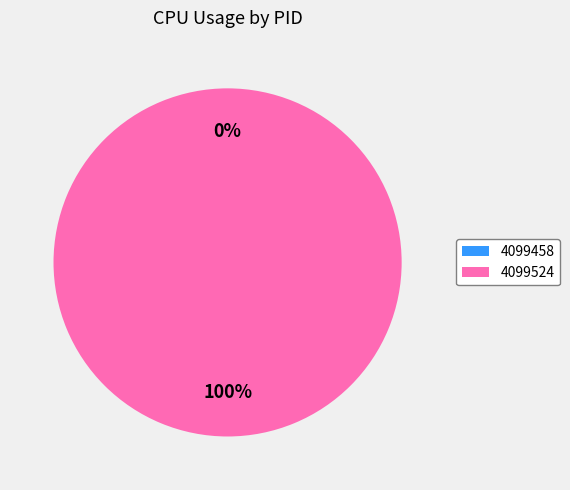

Is 4099524 the majority of the pie?

Yes